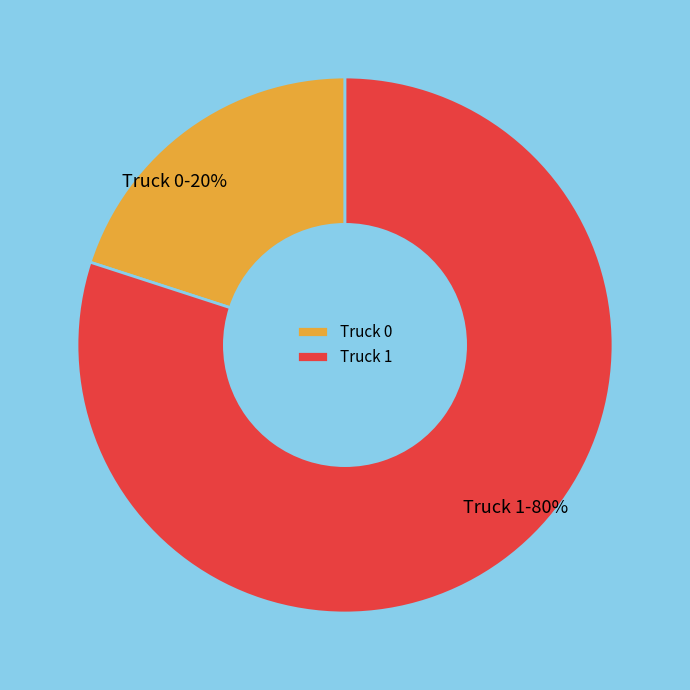

Is Truck 0 the majority of the pie?

No